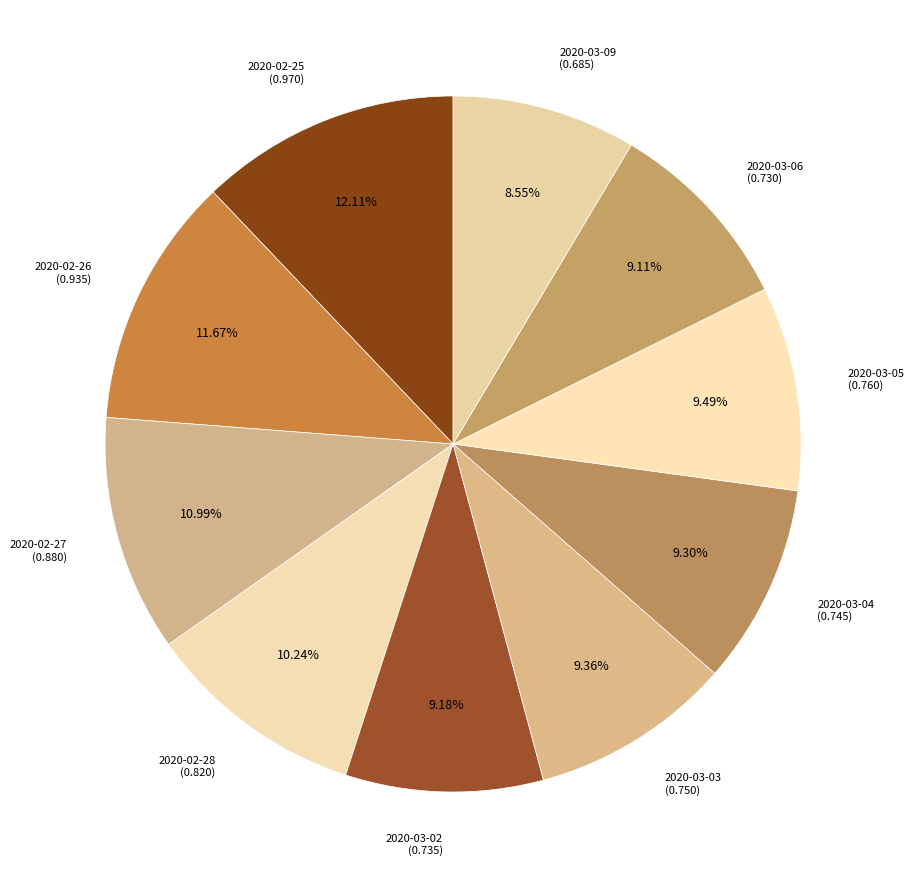

The 2020-03-09 slice represents 1% of the pie. True or false?

False